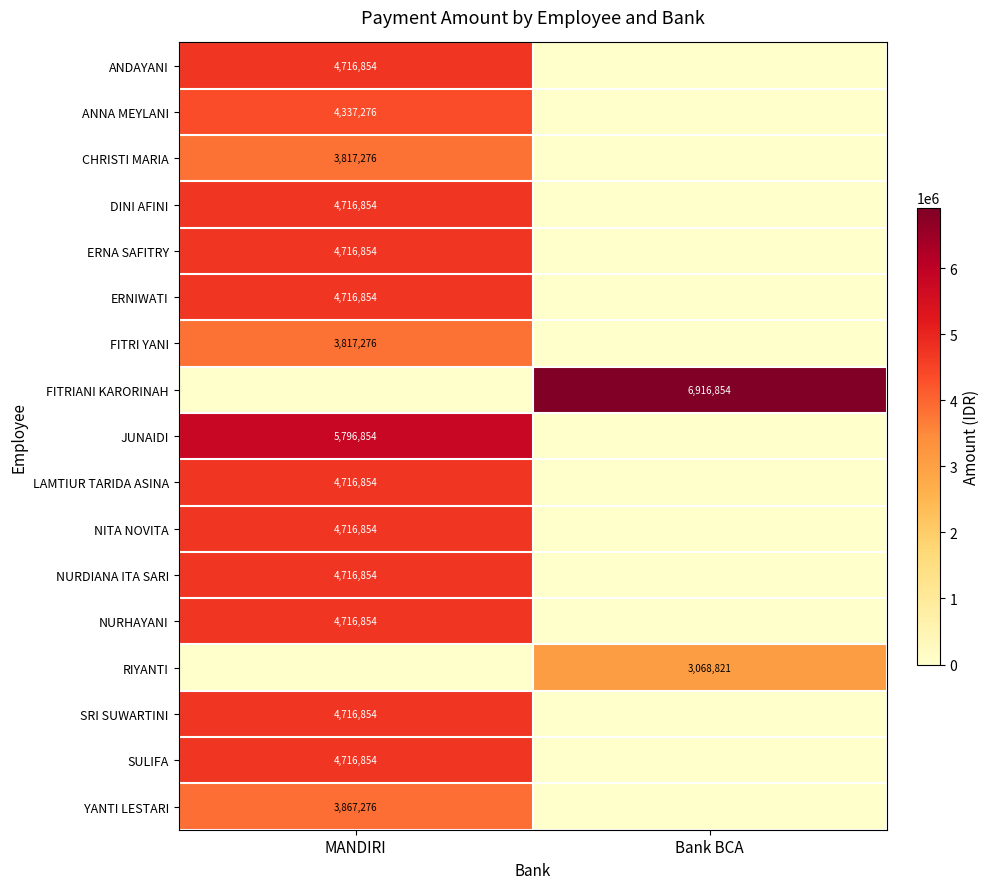

The value of NITA NOVITA at MANDIRI is 6815691. True or false?

False